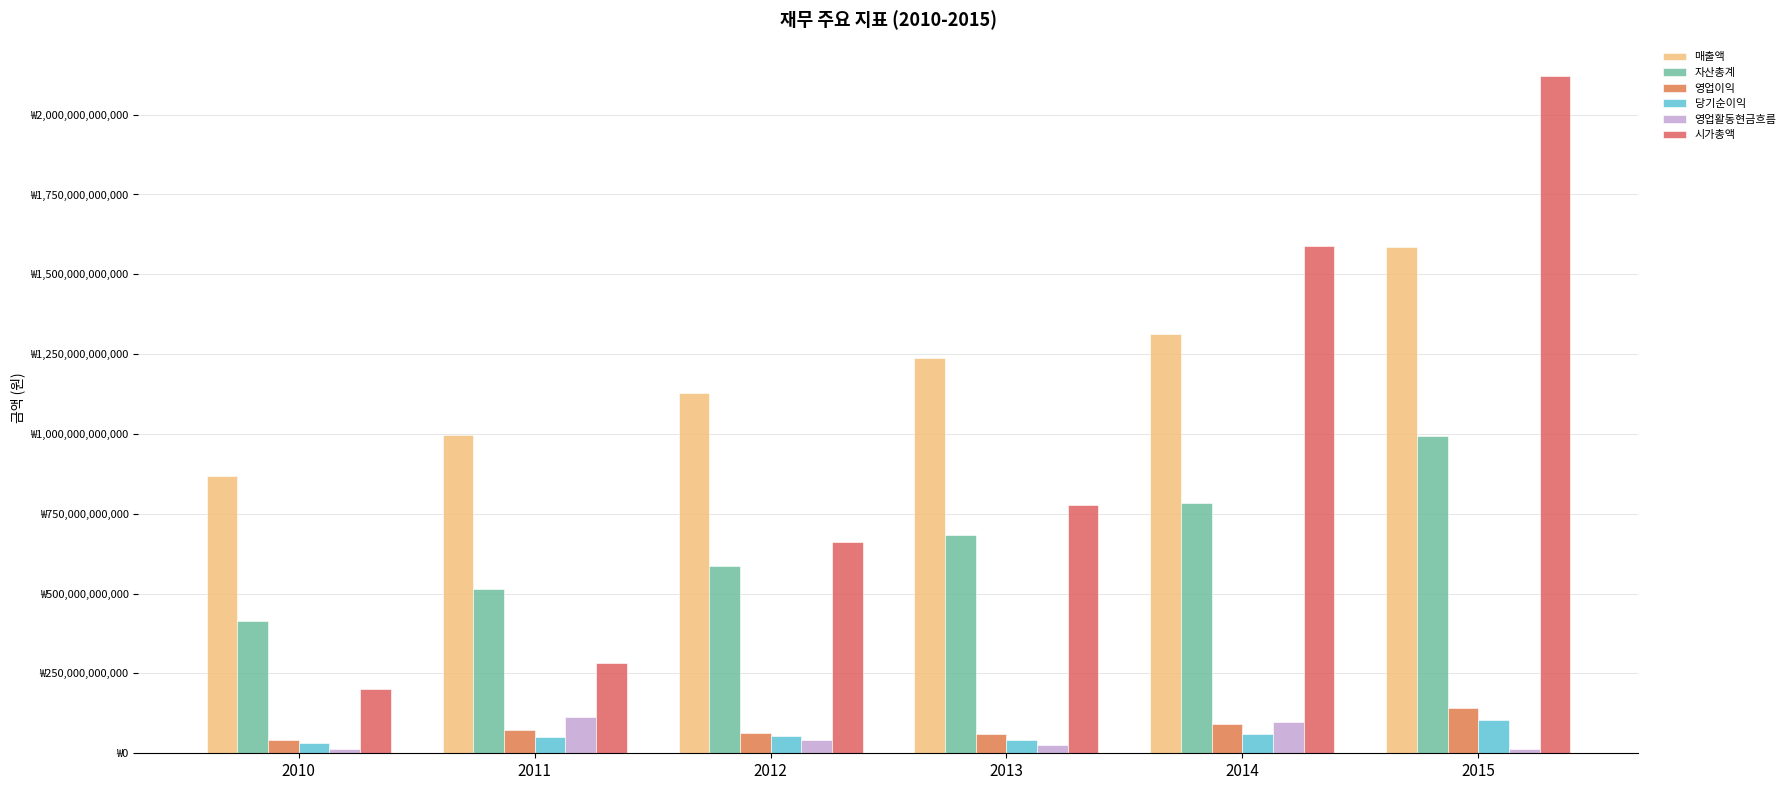

Are the bars horizontal?

No